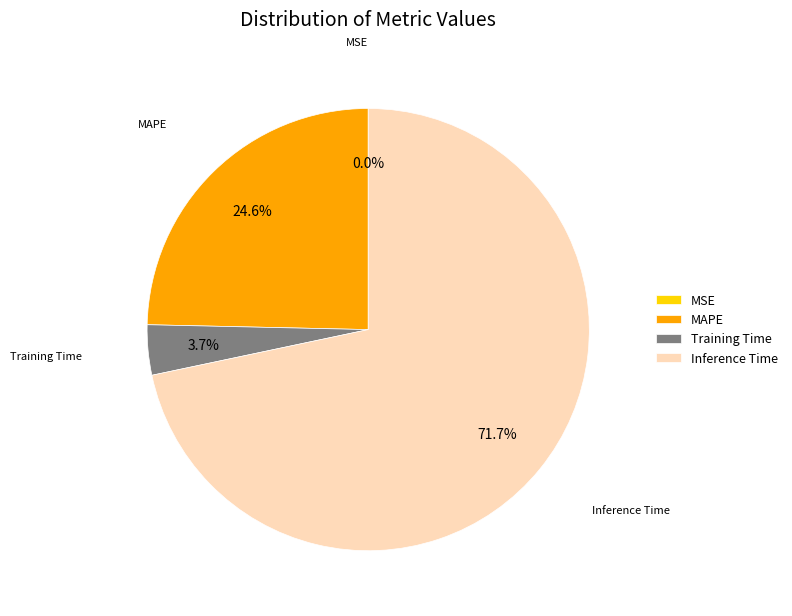

Which category has the biggest portion of the pie?

Inference Time